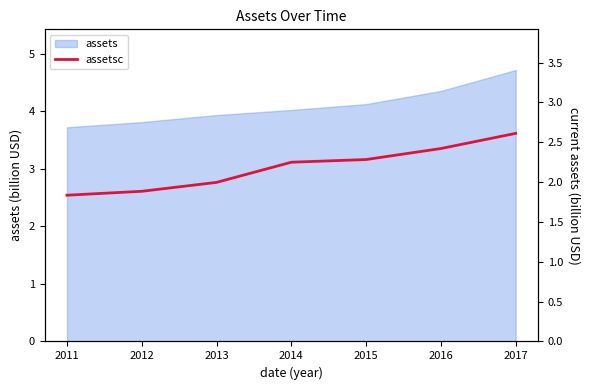

True or false: there are more than 1 points higher than both neighbors.

False